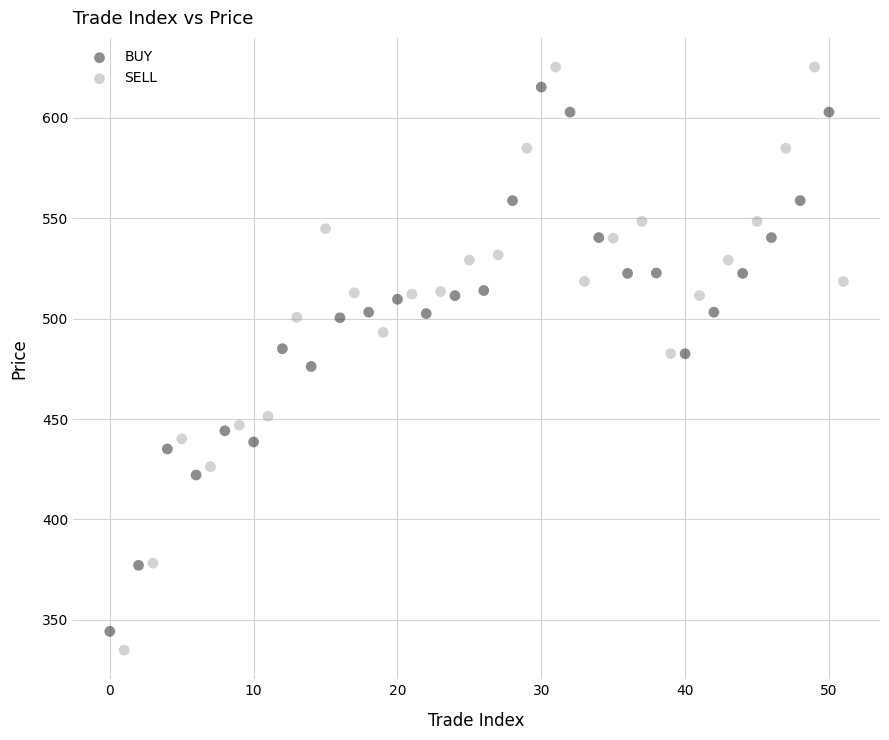

Which series has the widest spread of Y values?

SELL